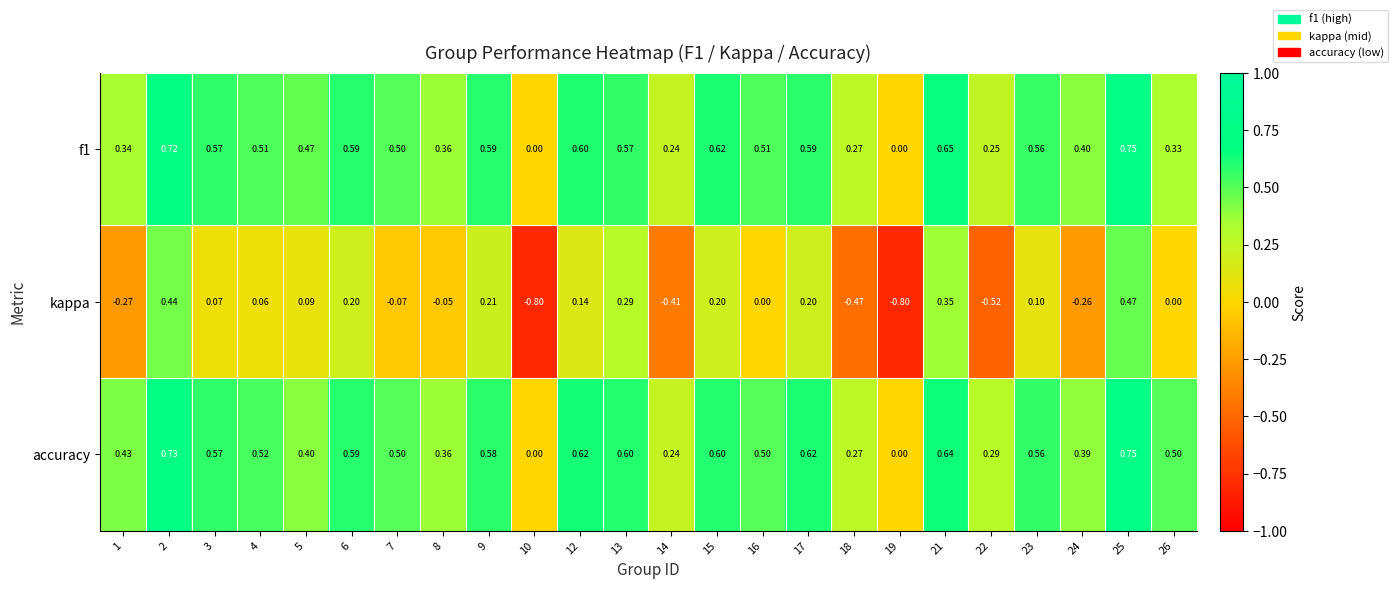

Is the value of accuracy at 22 greater than the value of kappa at 24?

Yes